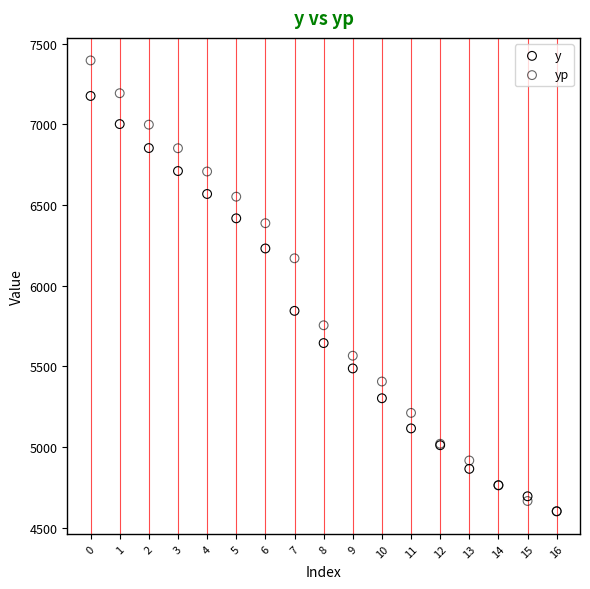

In the y series, what Y value is closest to 5888?

5843.6